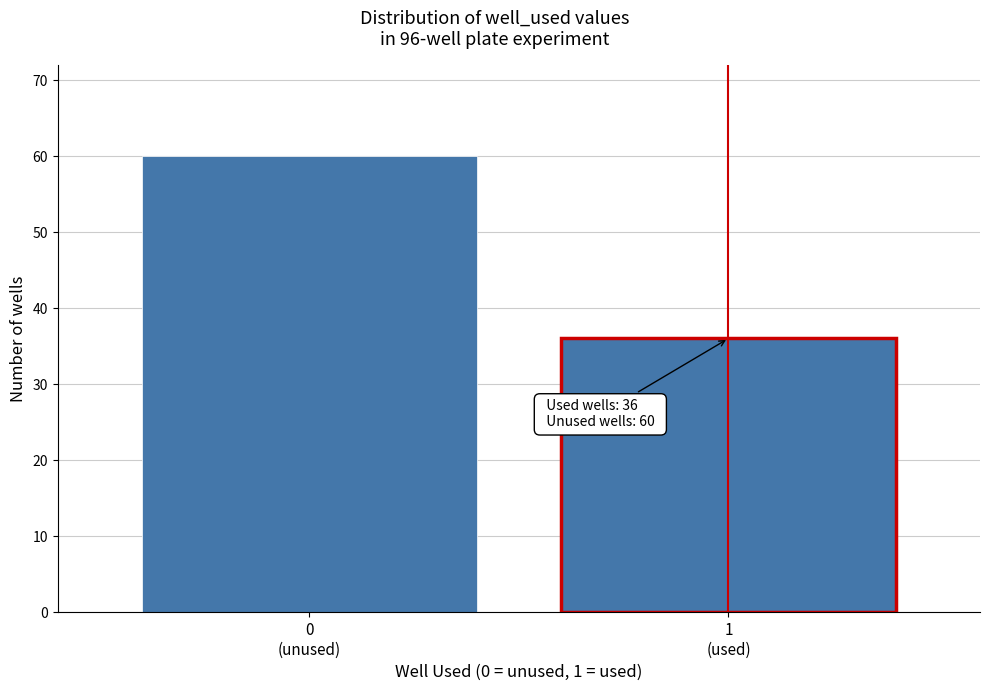

What is the average value?

48